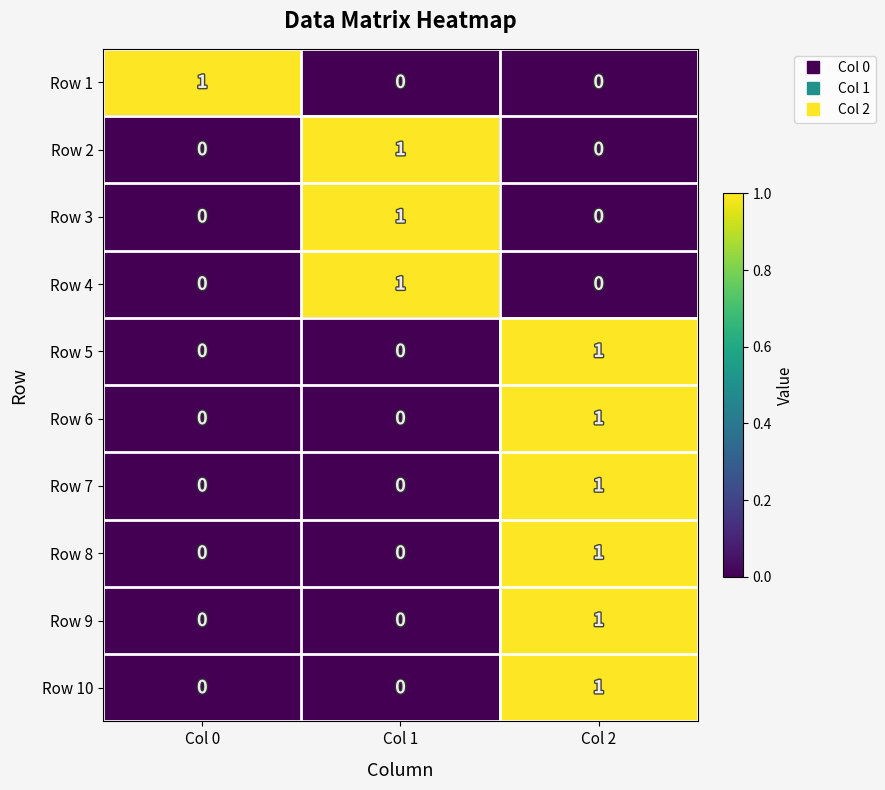

How many Row 9 values are between 0 and 1?

3